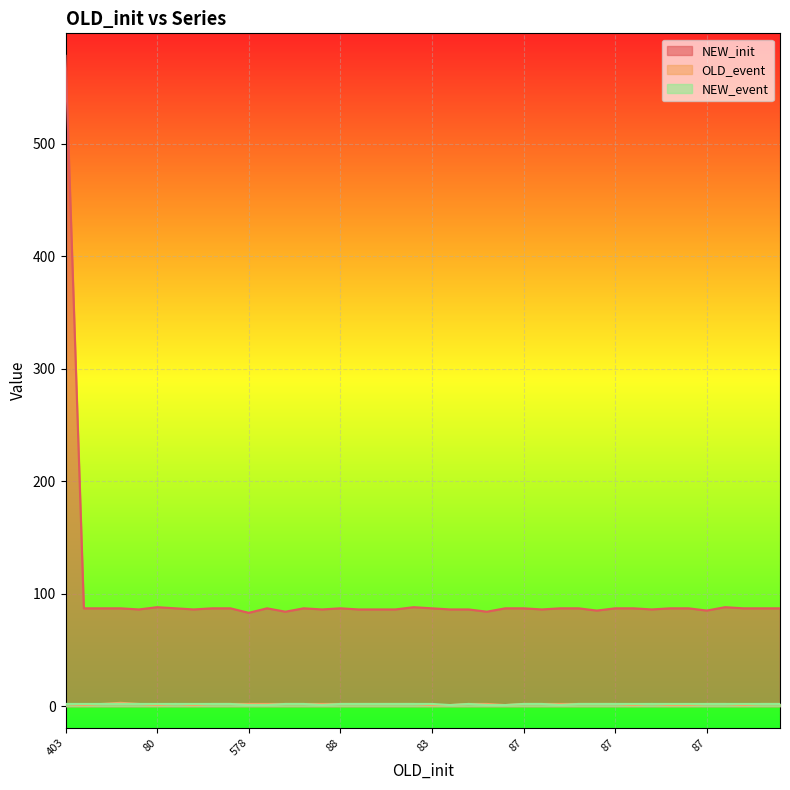

Reading left to right, extract all data points from this chart.

NEW_init: 578	87	87	87	86	88	87	86	87	87	83	87	84	87	86	87	86	86	86	88	87	86	86	84	87	87	86	87	87	85	87	87	86	87	87	85	88	87	87	87
OLD_event: 2	1	2	3	2	1	2	1	2	2	2	2	2	2	2	2	2	2	2	2	1	1	2	2	1	2	2	2	2	2	2	1	2	1	1	2	2	1	2	2
NEW_event: 2	2	2	2	2	2	2	2	2	2	1	1	2	2	1	2	2	2	2	2	2	1	2	1	1	2	2	1	2	2	2	2	2	2	2	2	2	2	2	2